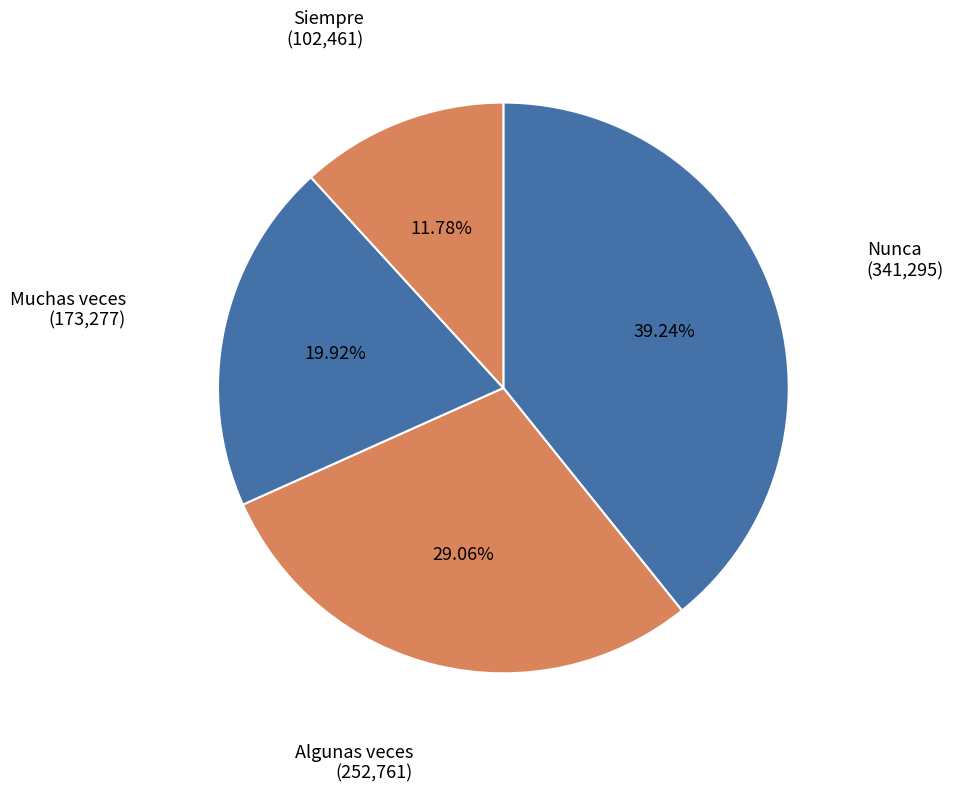

What is the largest slice in the pie chart?

Nunca